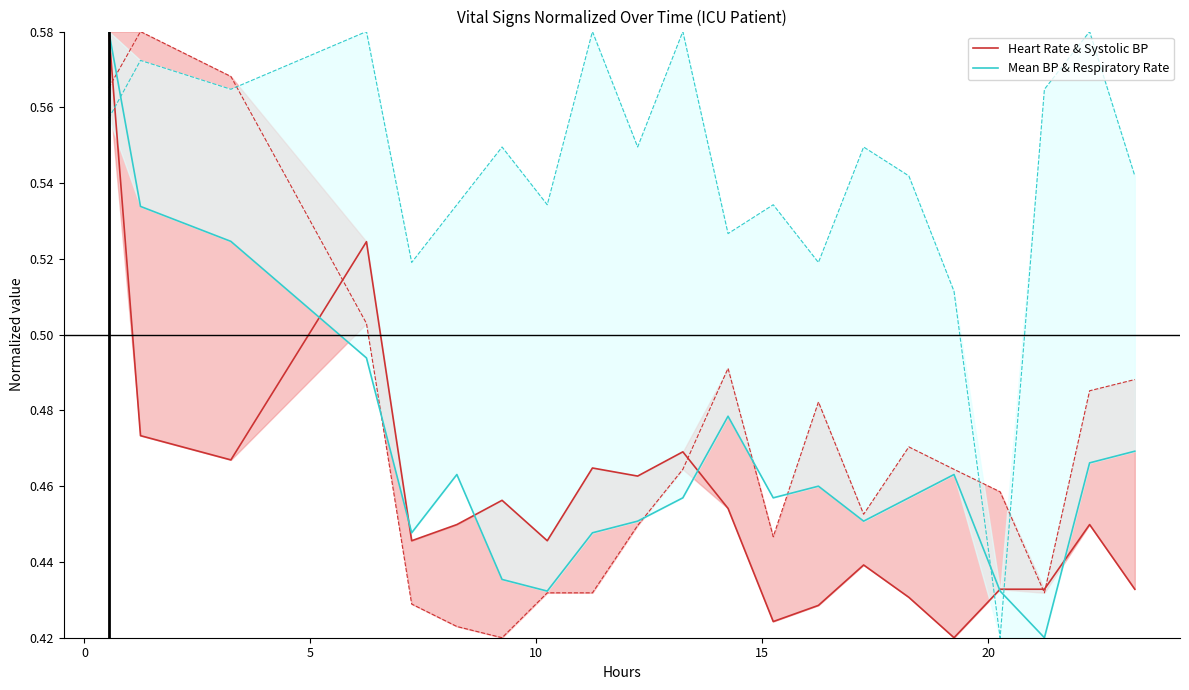

How many Mean BP & Respiratory Rate values are between 0 and 1?

21